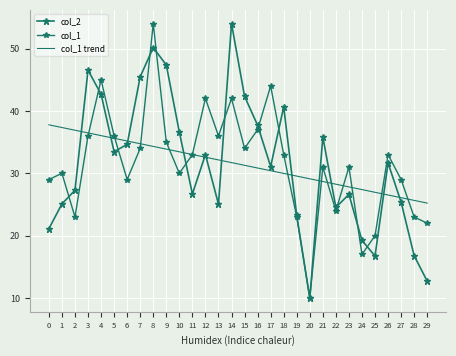

What is the smallest value displayed?

10.0